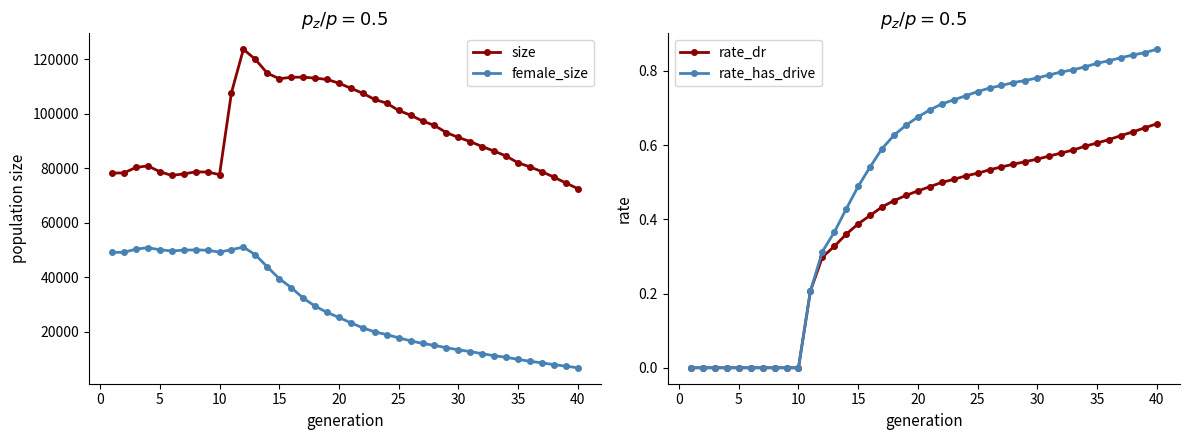

True or false: size has more than 2 points higher than both neighbors.

True